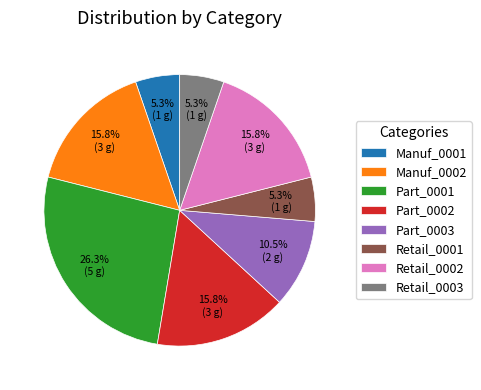

Does any single category account for the majority?

No